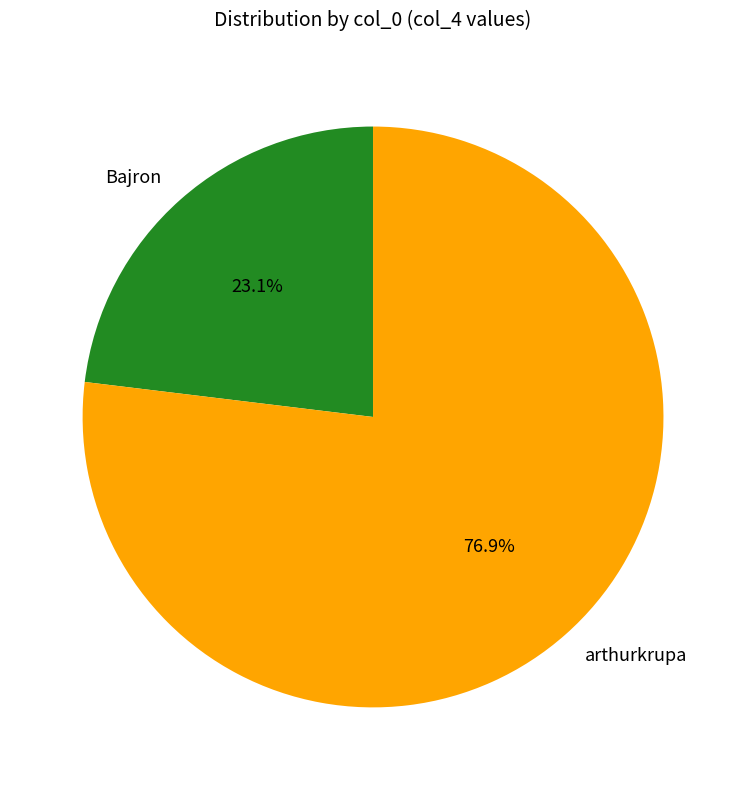

Which category has the smallest portion of the pie?

Bajron